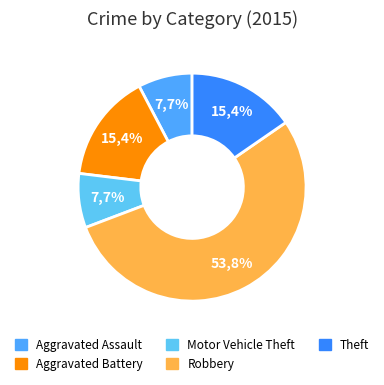

True or false: Aggravated Assault accounts for 8% of the total.

True